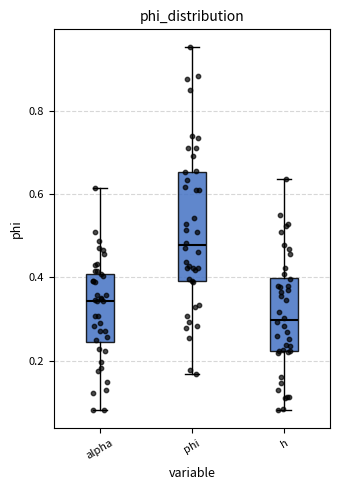

Where does the lower whisker of the box for alpha end on the y-axis? The values are not printed on the chart, so give them approximately, as read against the axis.

0.08